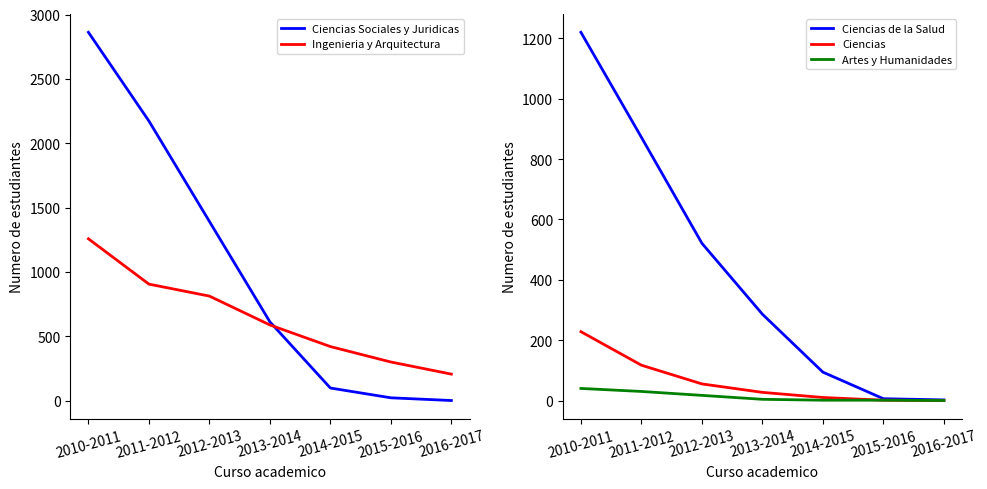

The Ciencias series shows -135 at 2016-2017. True or false?

False